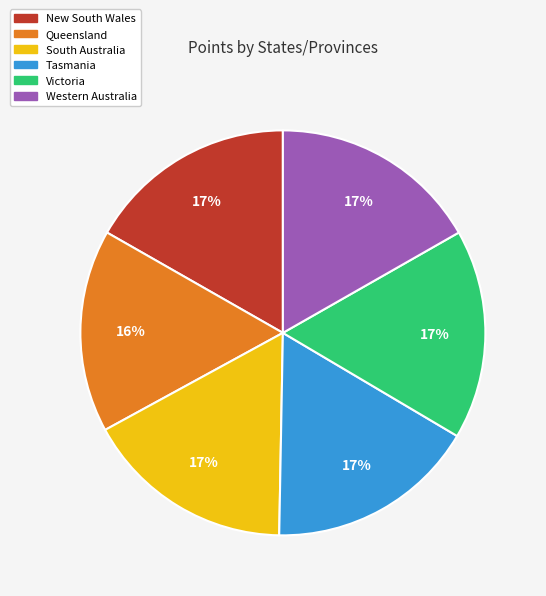

Is there a majority slice in this chart?

No